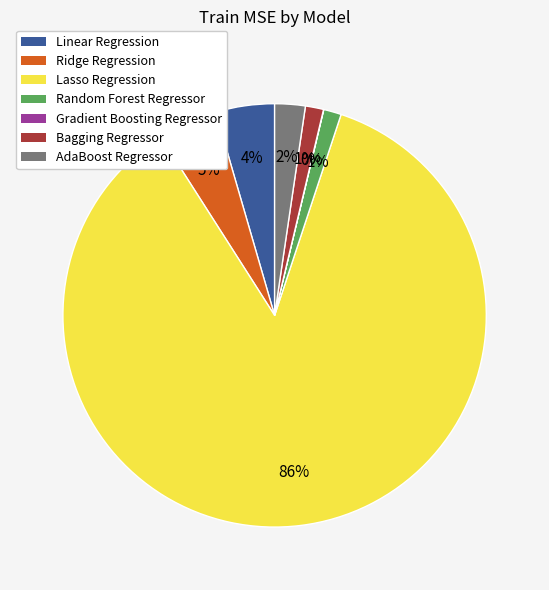

Is there a majority slice in this chart?

Yes